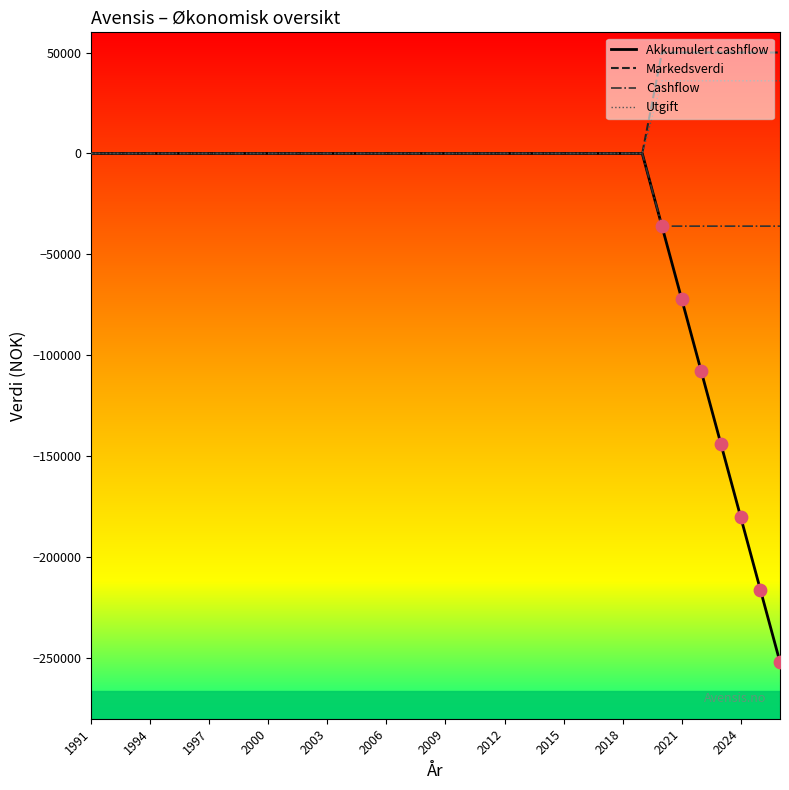

Which series has the widest spread of values?

Akkumulert cashflow